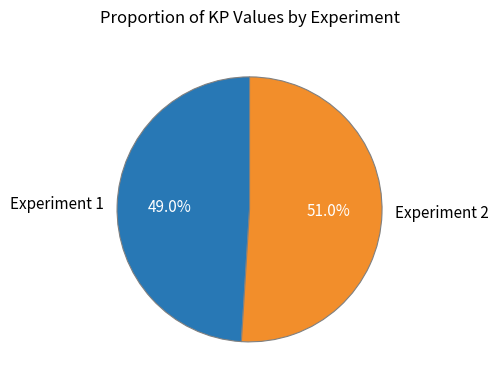

What percentage is the Experiment 2 slice, to the nearest percent?

51%